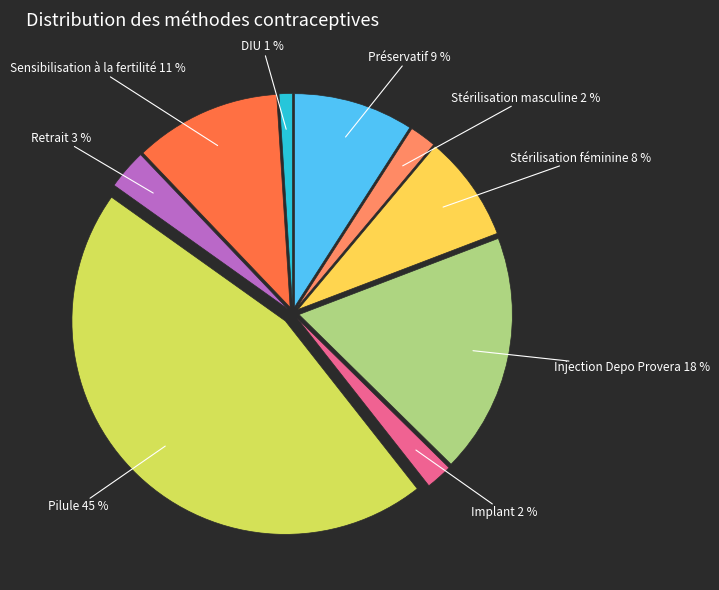

Between Injection Depo Provera and Stérilisation féminine, which is larger?

Injection Depo Provera